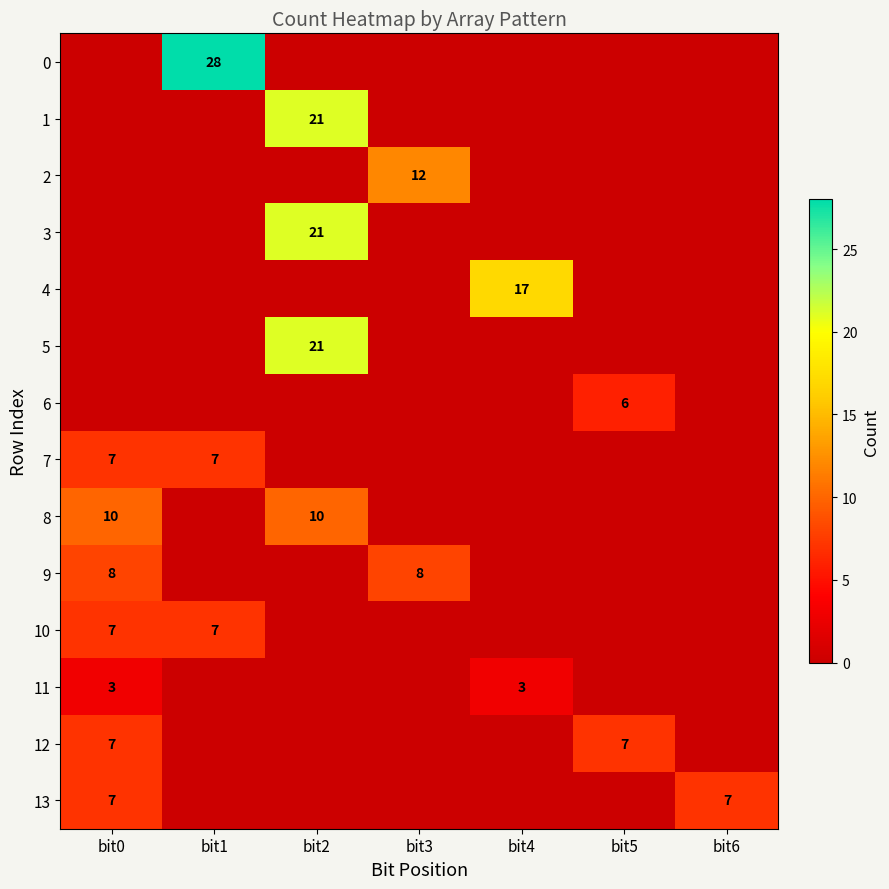

At which label does 0 reach its peak?

bit1